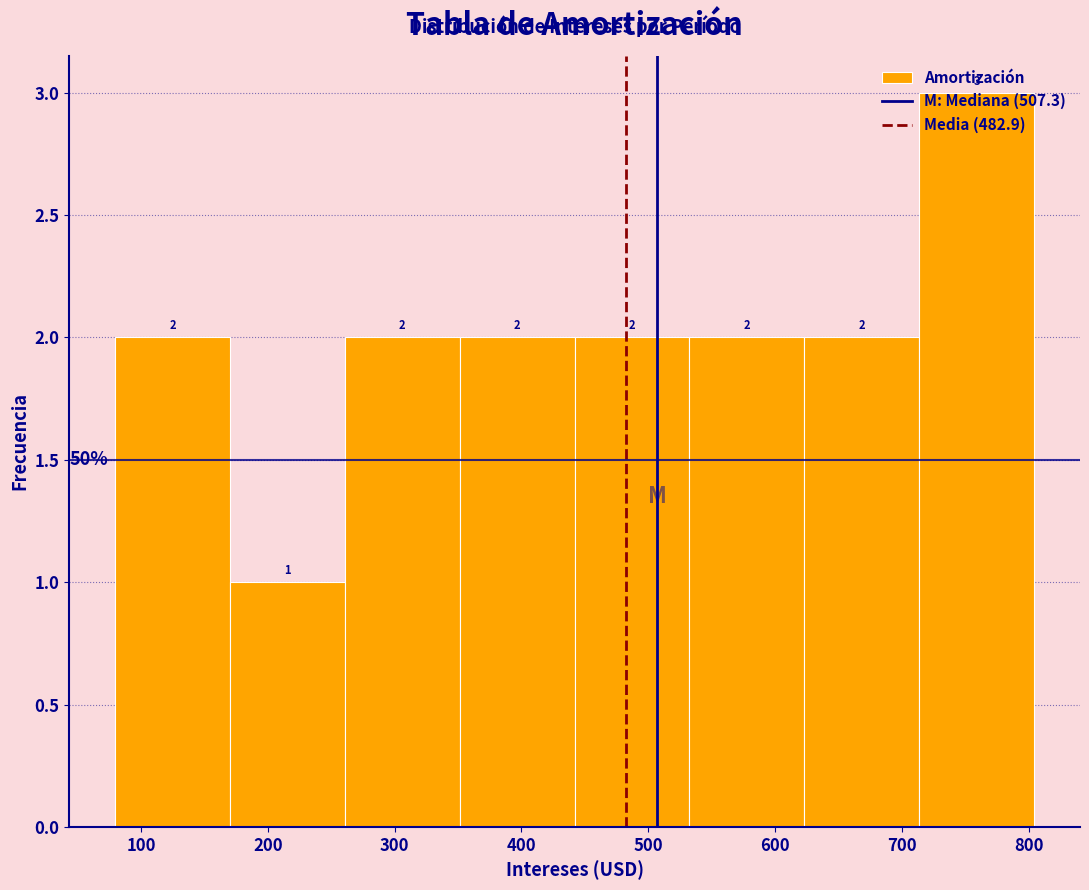

How tall is the bar that spans 80 to 170 on the x-axis? The bar edges are not printed on the chart, so give them approximately, as read against the axis.

2